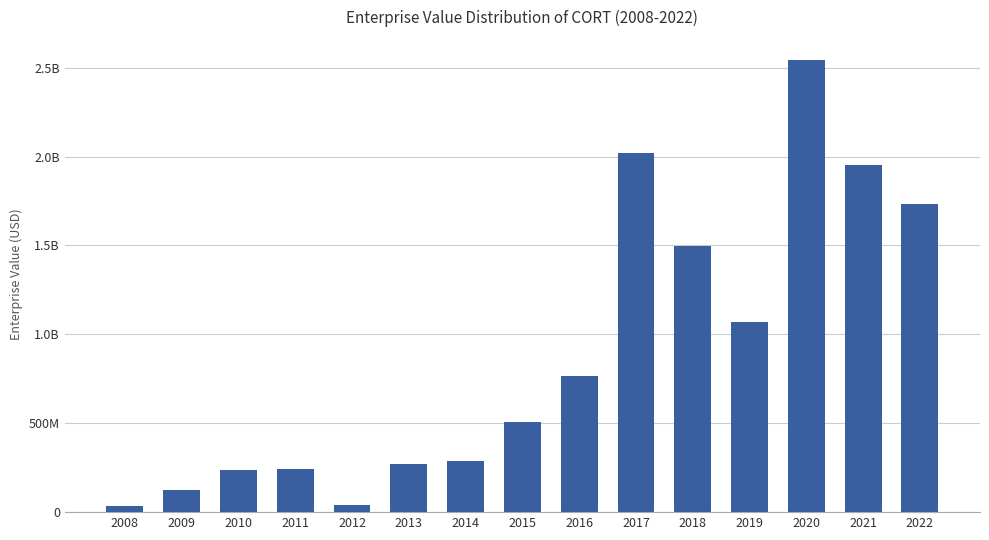

What is the difference between the values at 2020 and 2022?

811468950